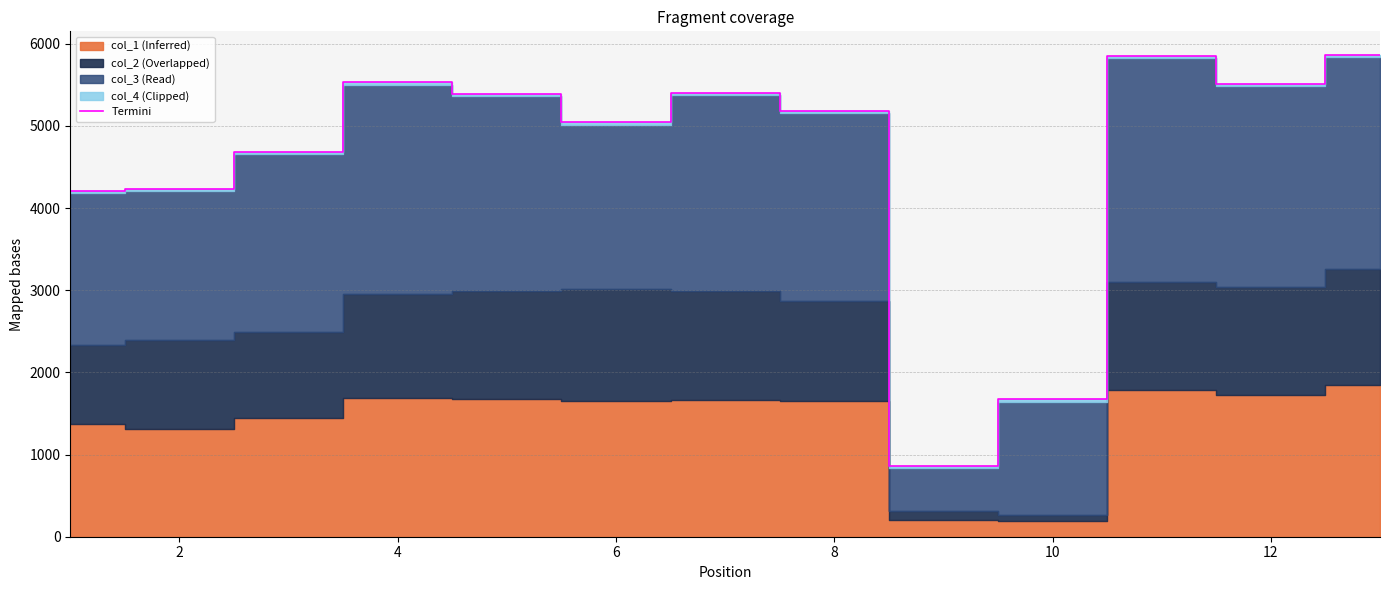

The value of Termini at 10 is 2476.5. True or false?

False